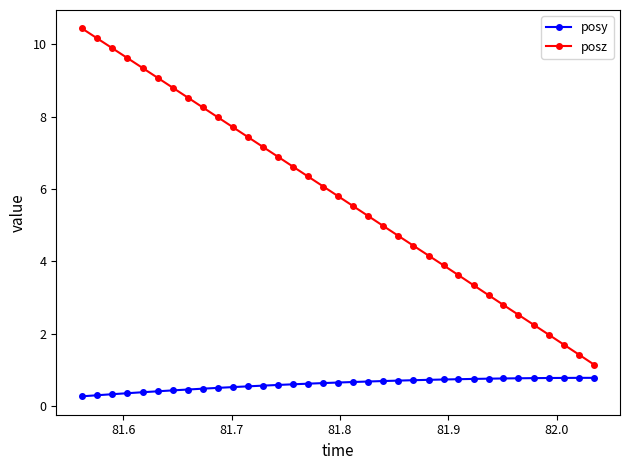

What is the difference between the maximum and minimum values in the posz series?

9.3